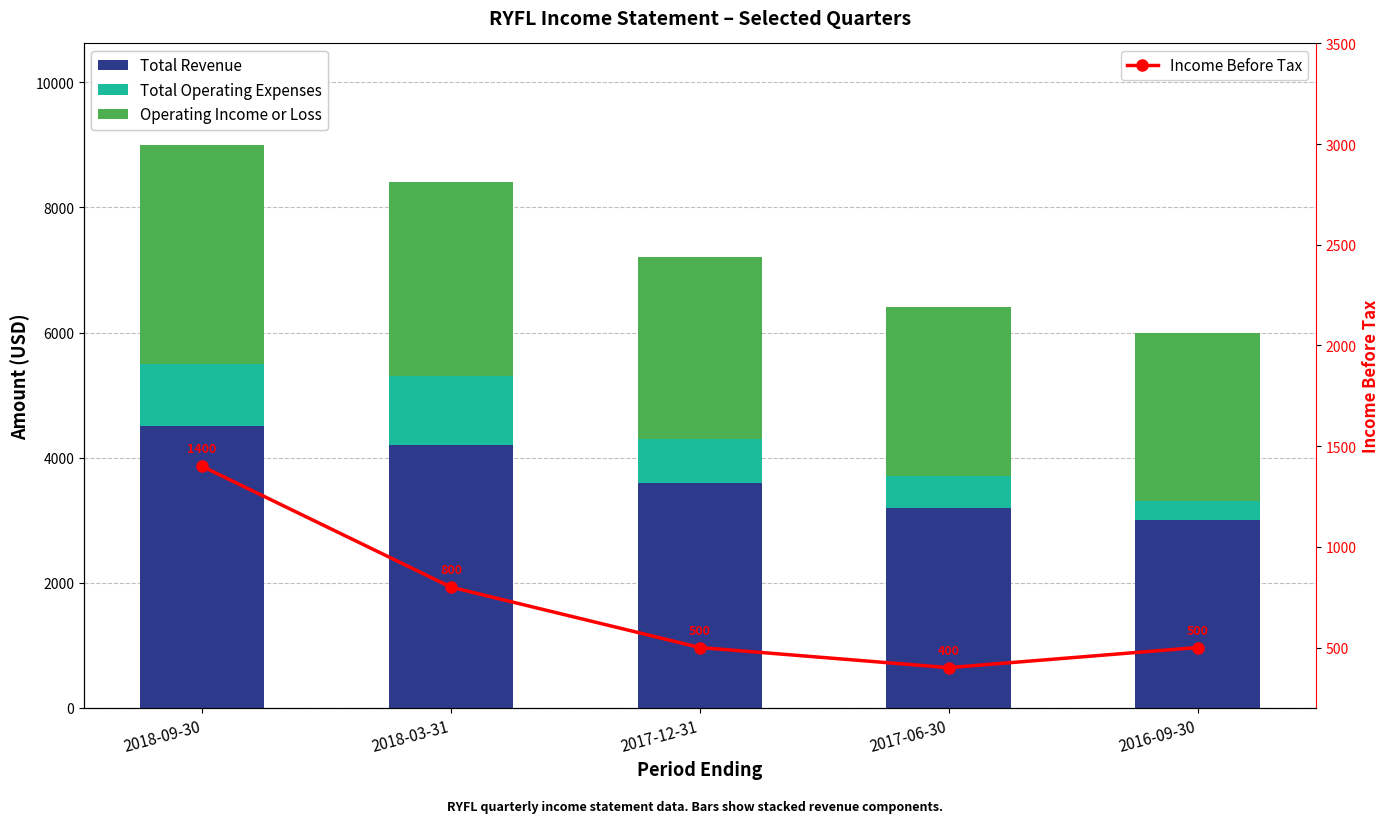

Rank the categories by Total Revenue value from lowest to highest.

2016-09-30, 2017-06-30, 2017-12-31, 2018-03-31, 2018-09-30